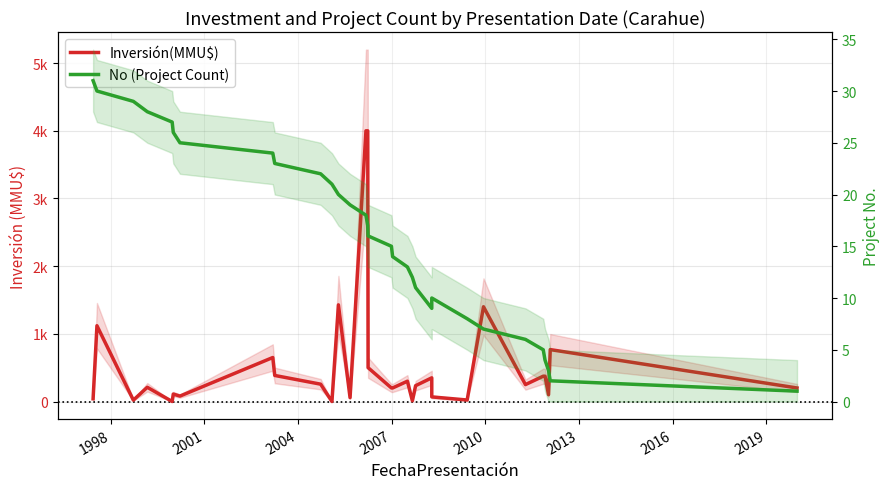

Is this an area chart (filled region under the line)?

No